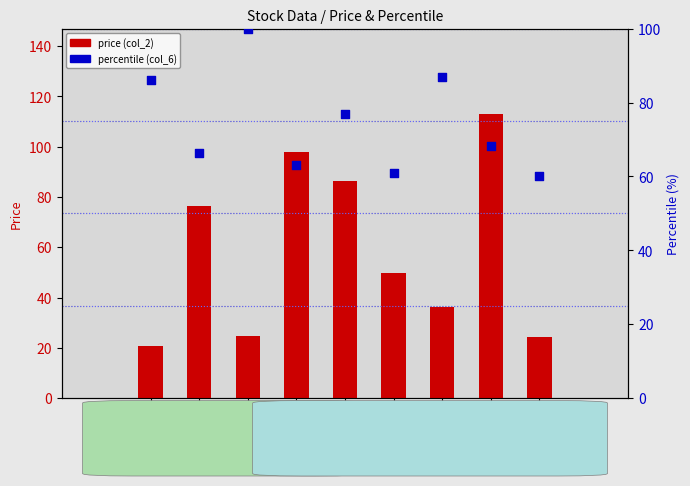

What are all the series names shown in the legend?

price (col_2), percentile (col_6)